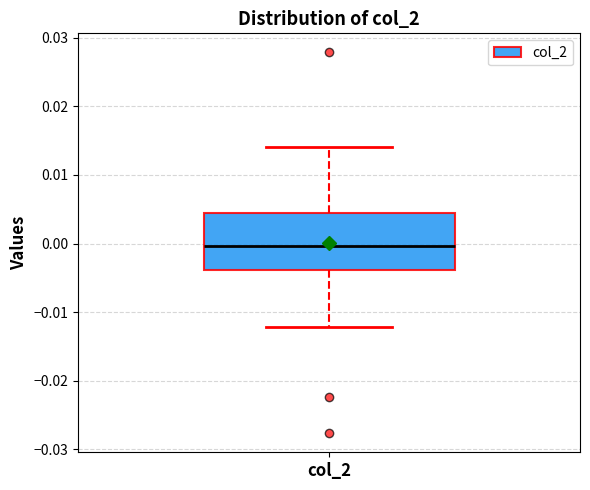

Transcribe this box plot: give where the median line is, the range the box spans, and where the two whiskers end, as read against the y-axis. The values are not printed on the chart, so give them approximately, as read against the axis.

median 0.000, box -0.004 to 0.004, whiskers -0.012 to 0.014